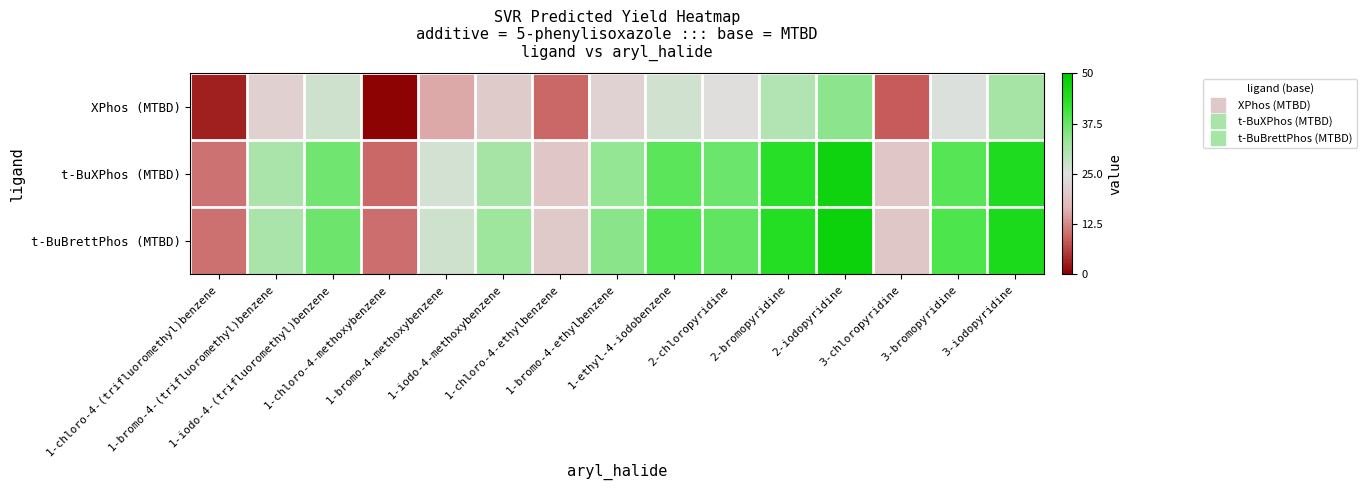

What is the minimum value shown in the chart?

-1.0